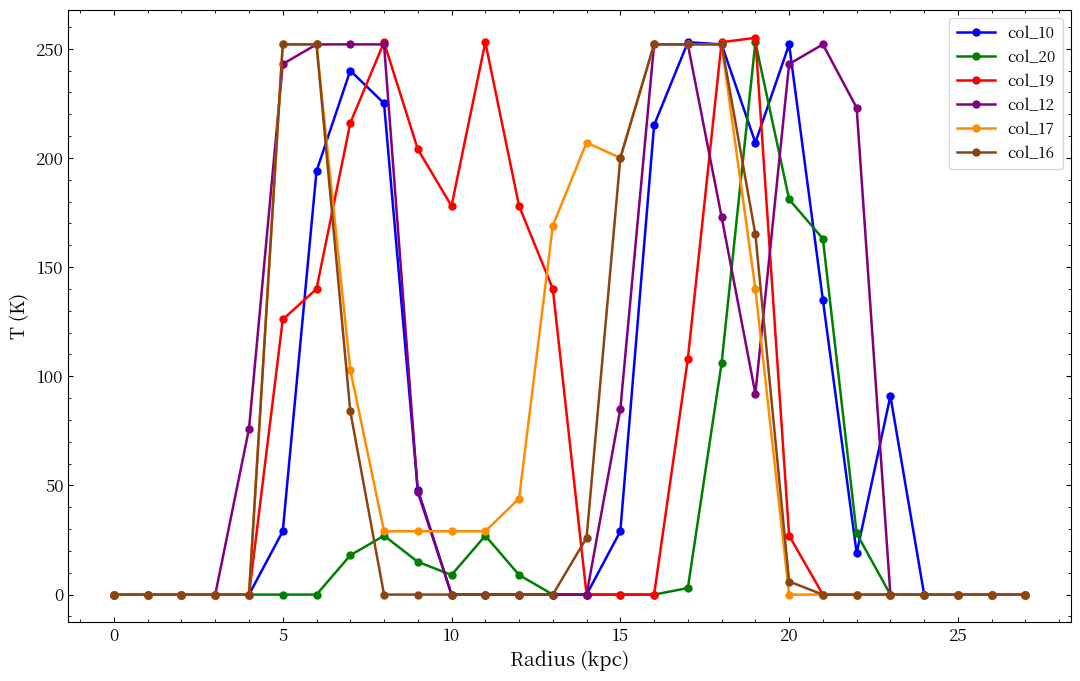

What is the greatest value displayed?

255